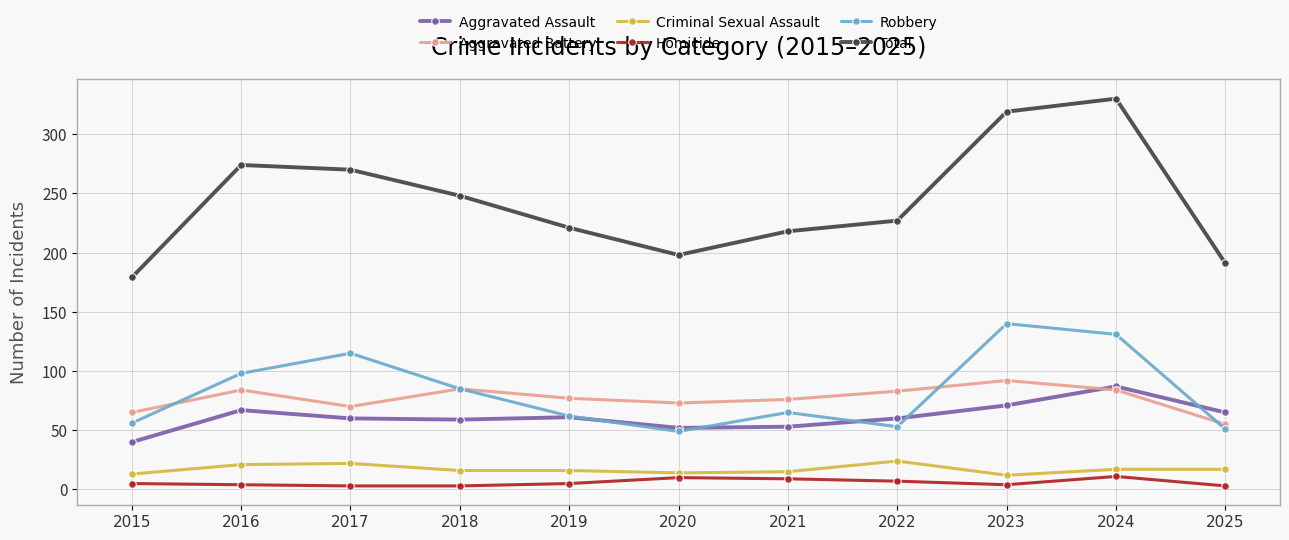

In Robbery, how many points are lower than both neighbors (excluding endpoints)?

2